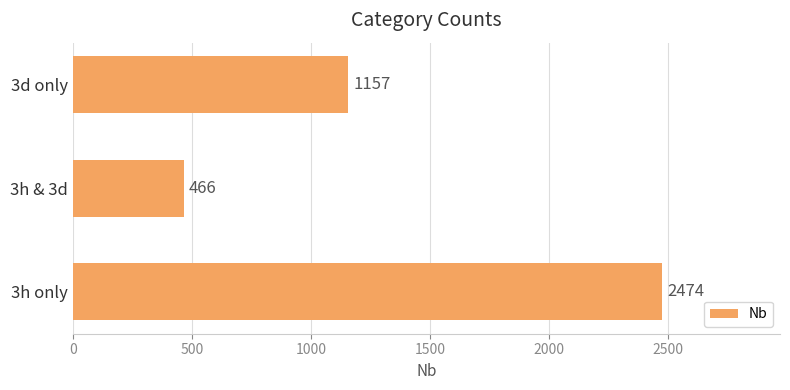

How many categories are shown in the chart?

3